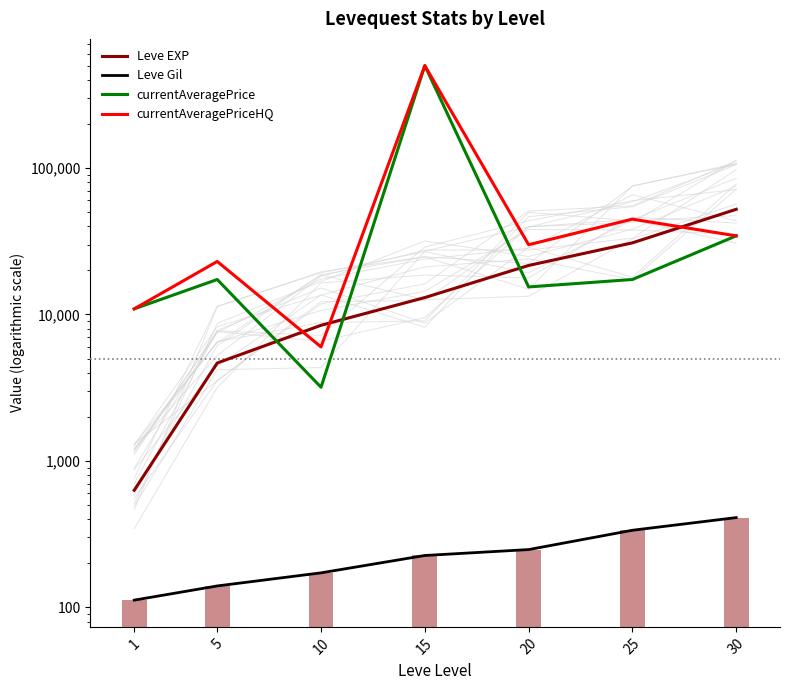

Are the bars grouped side by side (vs. stacked)?

Yes